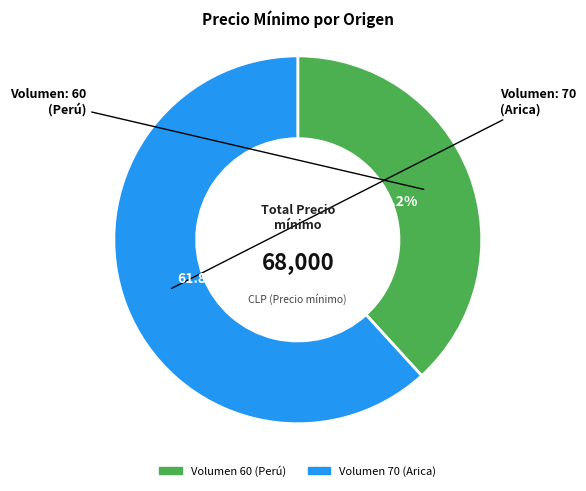

Does any single category account for the majority?

Yes